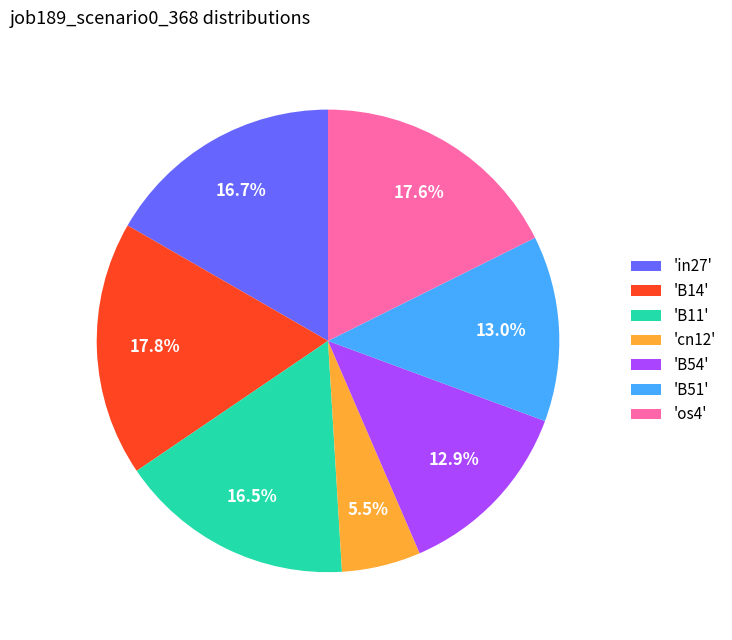

Combined, what portion of the pie is 'in27' and 'B14'?

34.5%